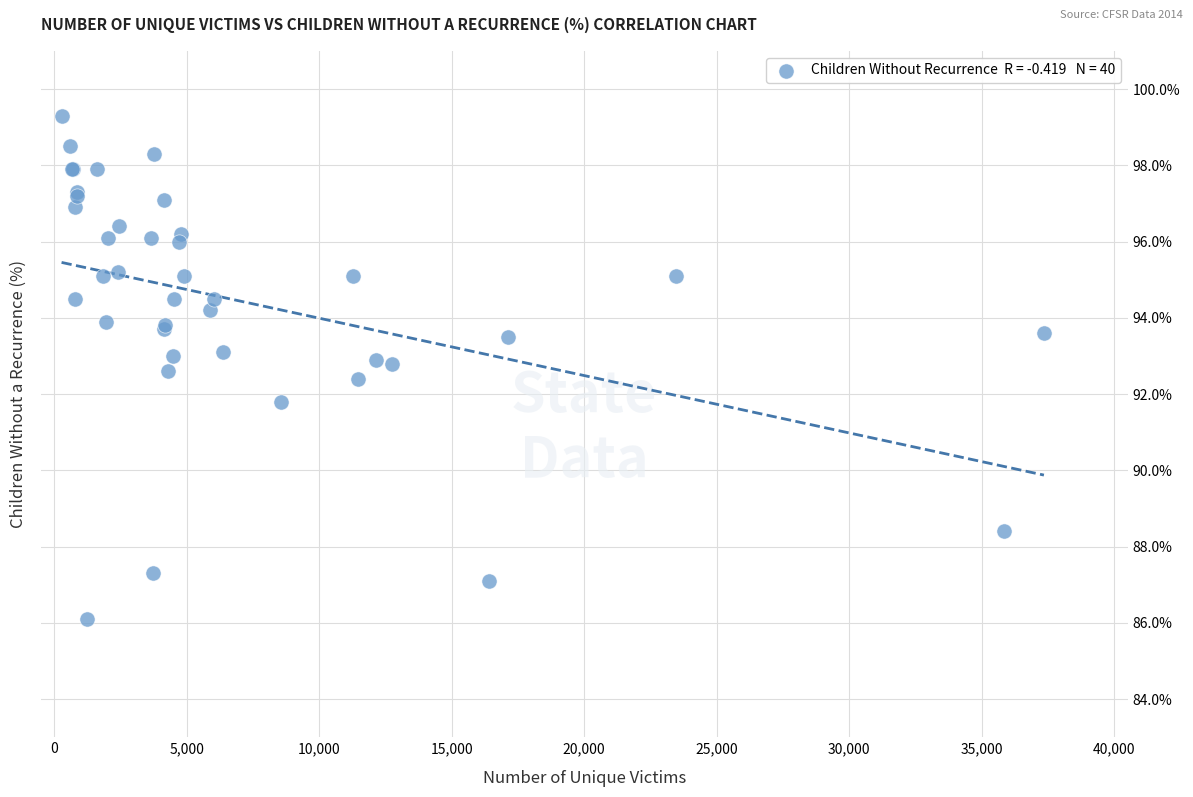

What Y value in the scatter plot is closest to 92?

91.8